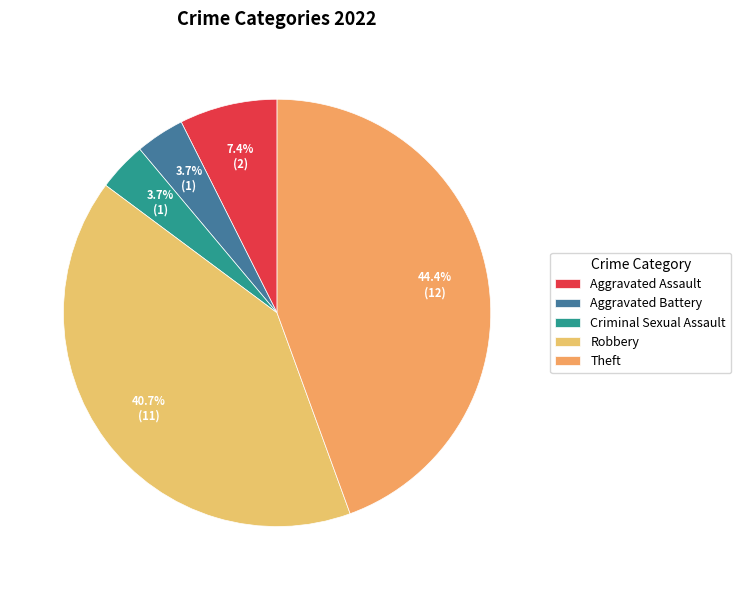

How many segments does this pie chart have?

5